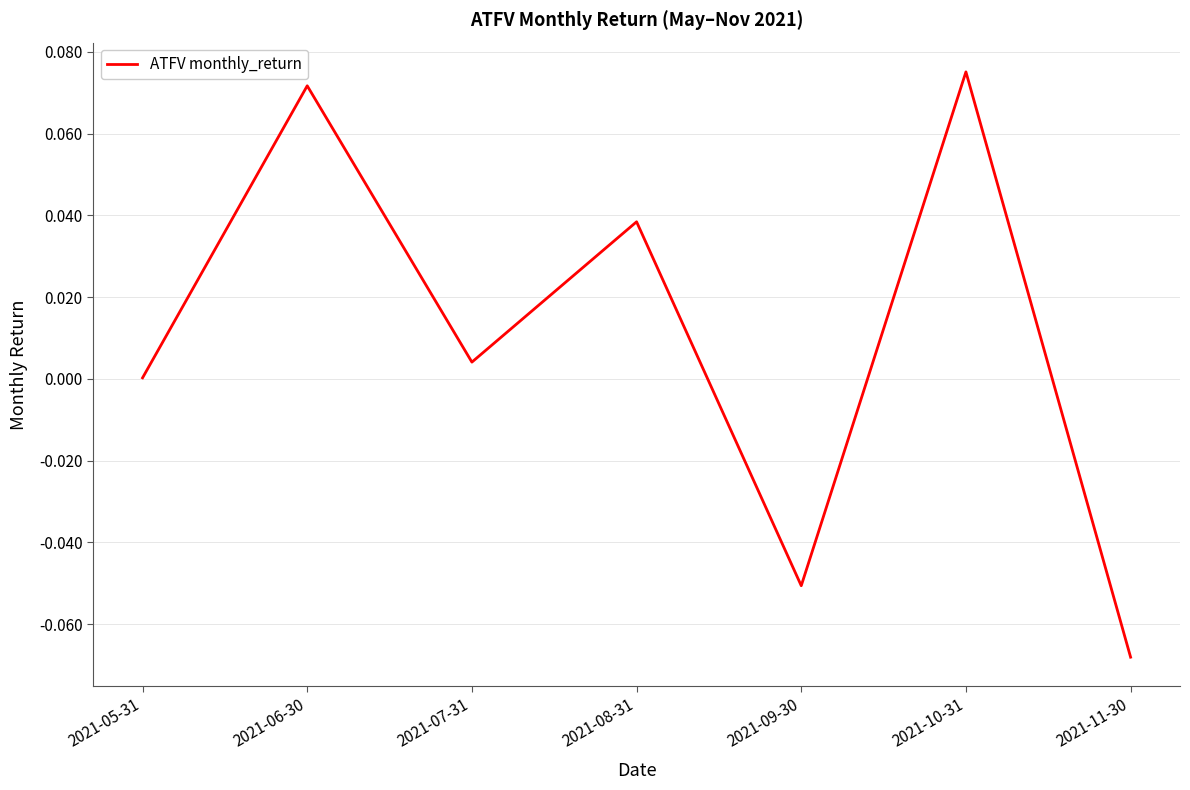

Rank the categories by value from highest to lowest.

2021-10-31, 2021-06-30, 2021-08-31, 2021-07-31, 2021-05-31, 2021-09-30, 2021-11-30